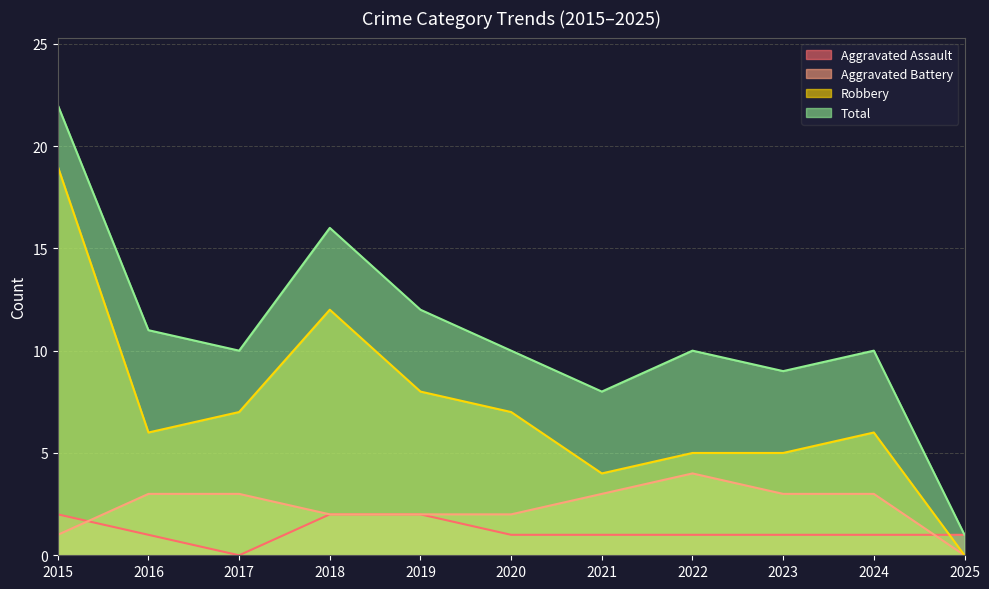

True or false: Aggravated Assault has a value of 1 at 2019.

False